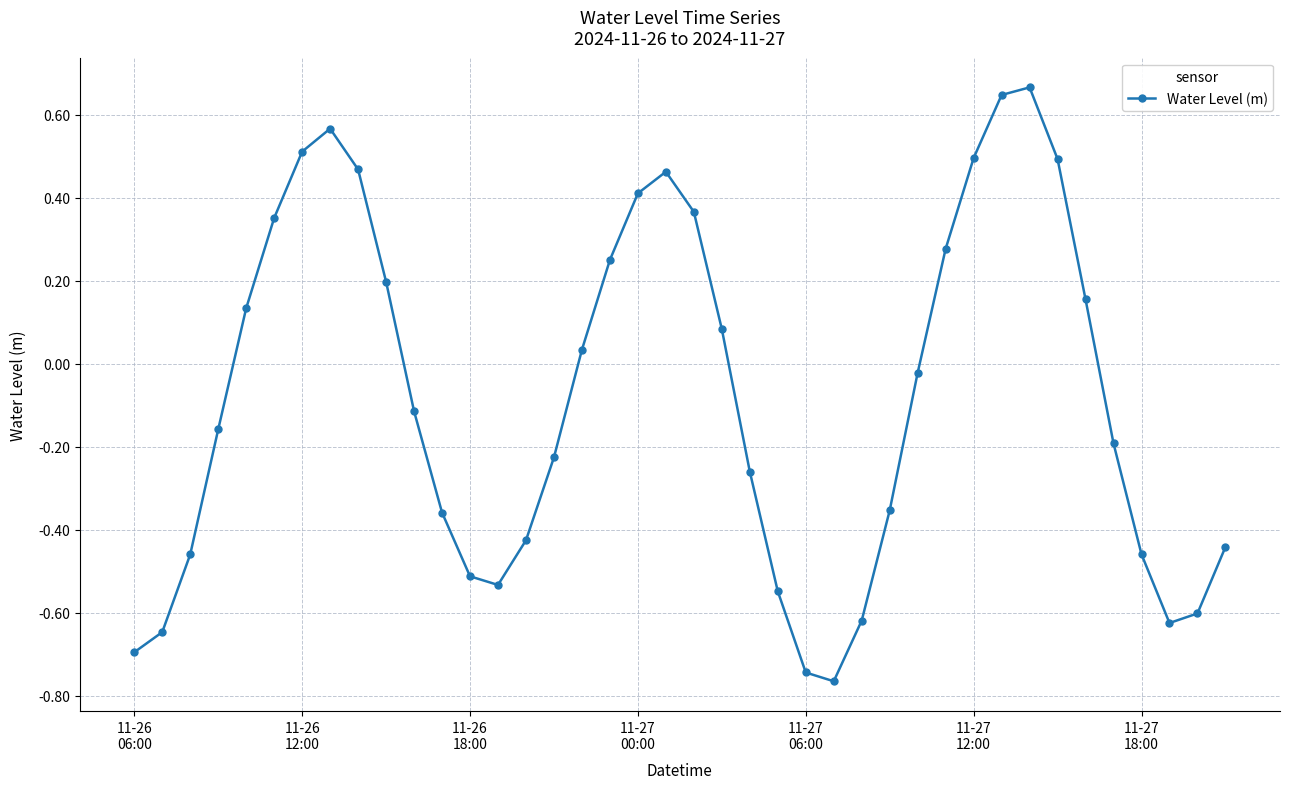

What is the difference between the second highest and second lowest values?

1.4